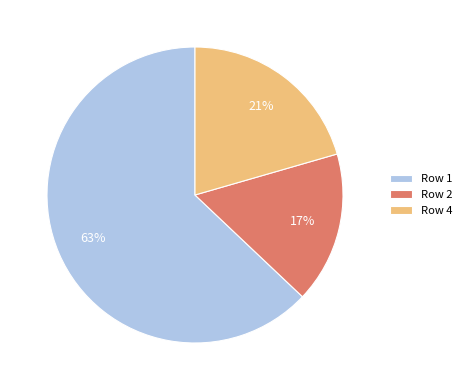

Combined, do Row 4 and Row 2 account for over 50%?

No